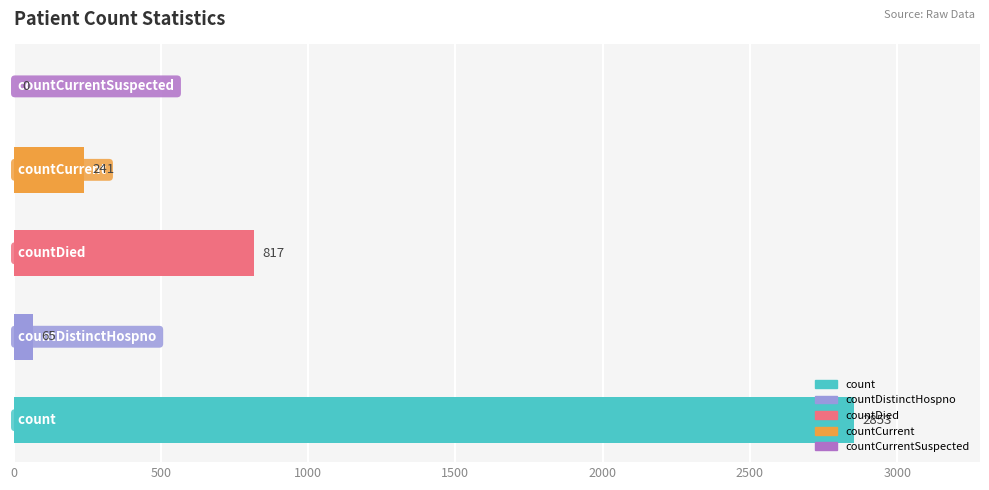

What is the sum of all values?

3976